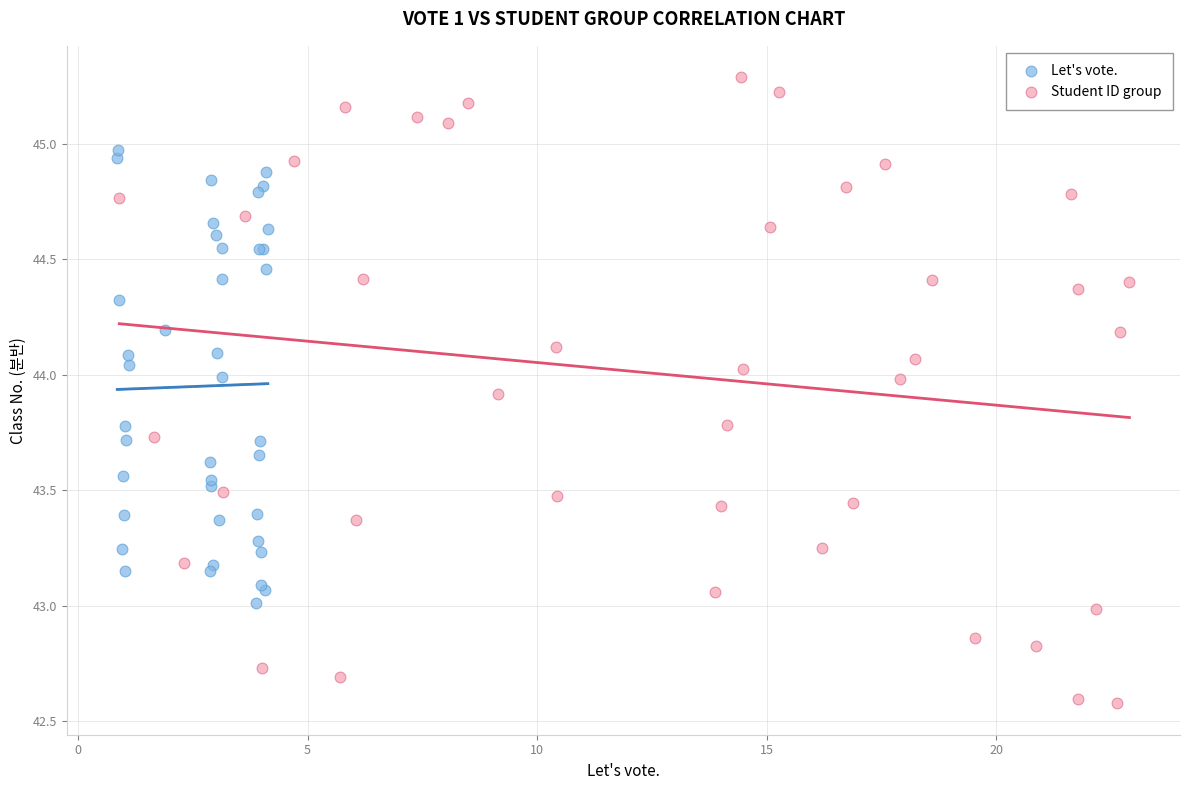

Which series contains the highest Y value?

Student ID group